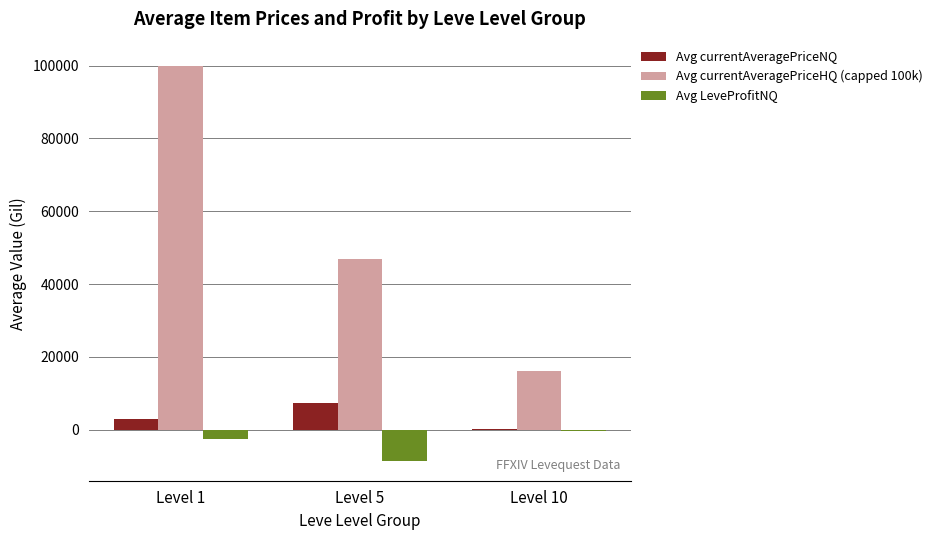

At which category is the sum across all series the highest?

Level 1